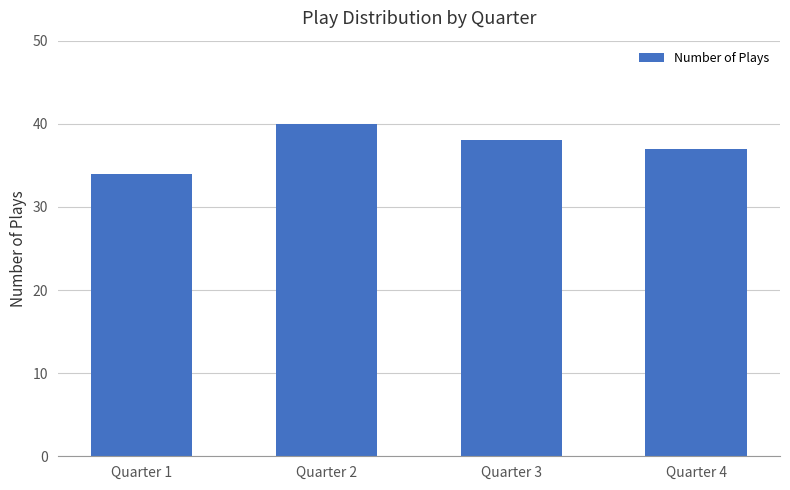

How many data points are less than 38?

2